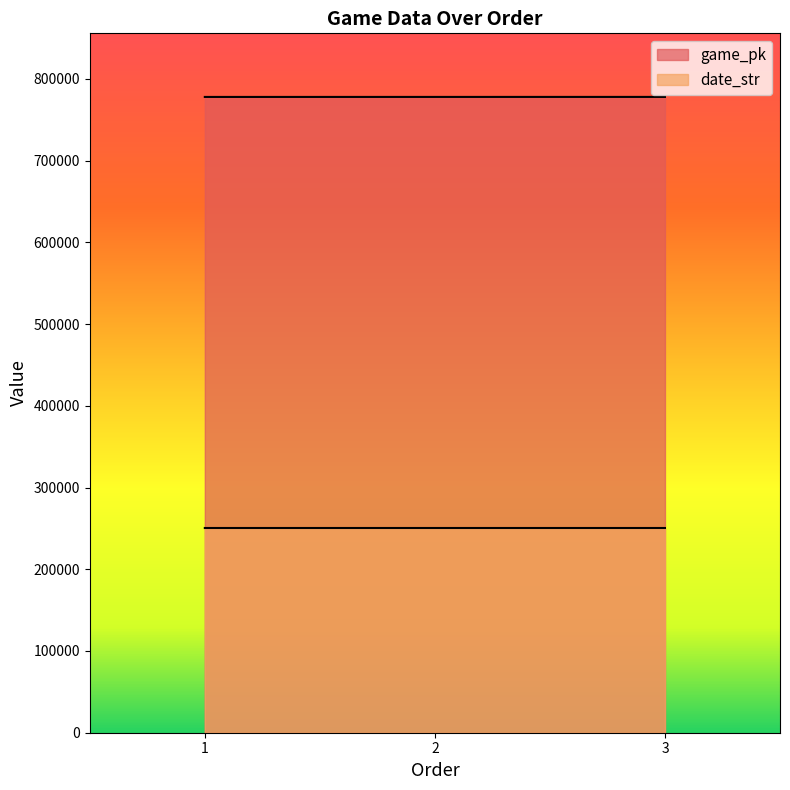

Does the chart have visible grid lines?

No